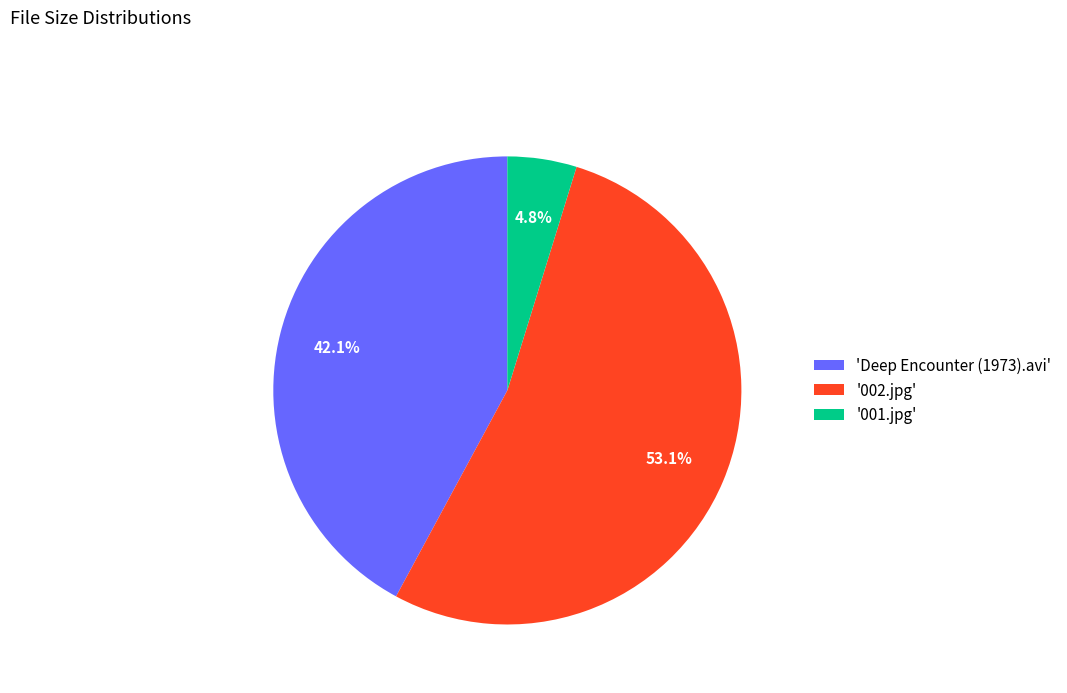

Rank the categories by value from lowest to highest.

'001.jpg', 'Deep Encounter (1973).avi', '002.jpg'